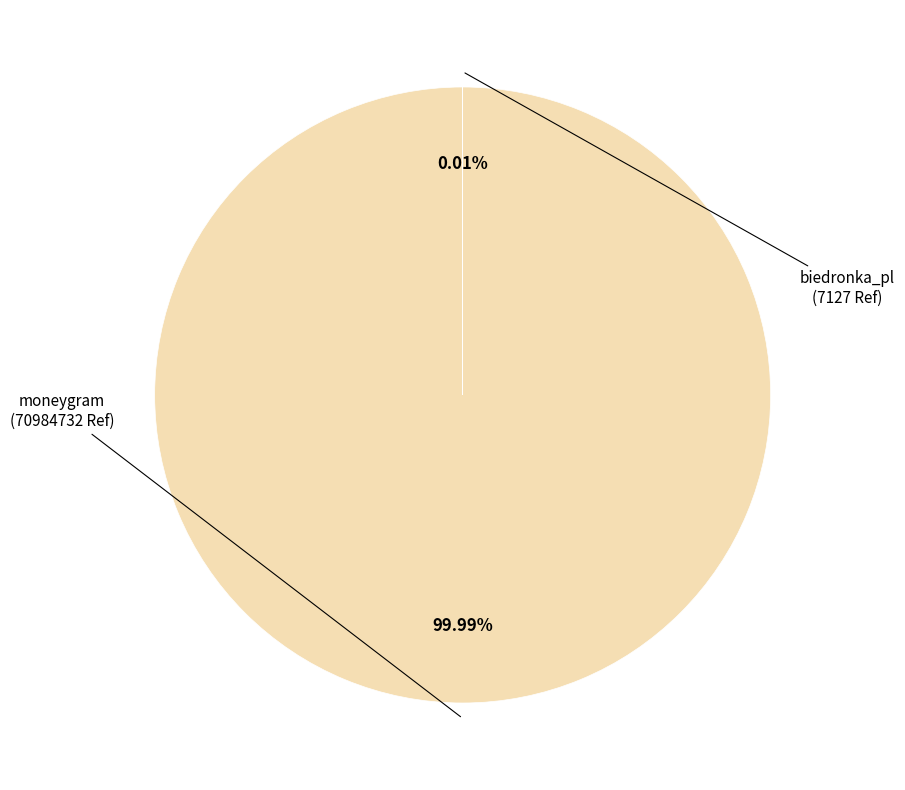

Is there a majority slice in this chart?

Yes